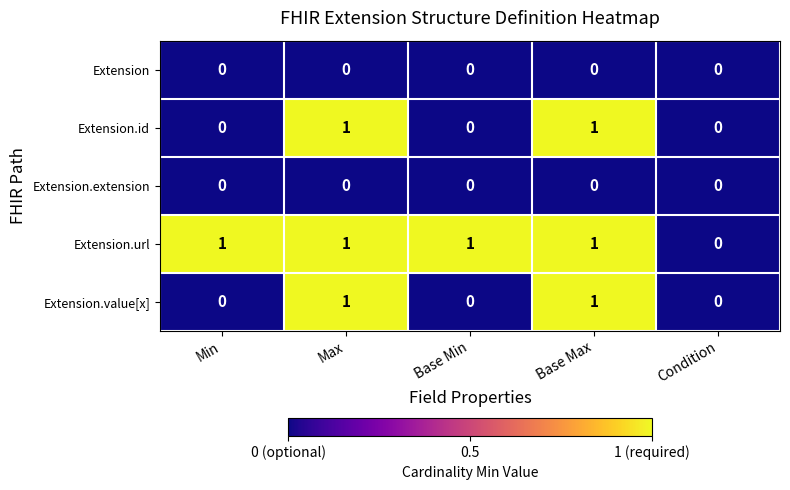

Count the Extension.url values in the range 1 to 2.

4